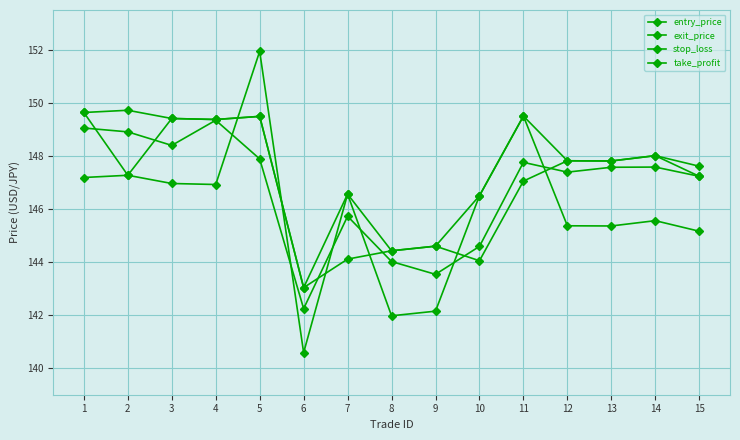

Reading right to left, what are all the values shown in this chart?

entry_price: 147.2	147.6	147.6	147.4	147.8	144.6	143.5	144.0	145.7	142.2	147.9	149.3	148.4	148.9	149.1
exit_price: 147.2	148.0	147.8	147.8	149.5	146.5	144.6	144.4	146.6	143.0	149.5	149.4	149.4	147.3	149.6
stop_loss: 147.6	148.0	147.8	147.8	147.1	144.1	144.6	144.4	144.1	143.0	149.5	149.4	149.4	149.7	149.6
take_profit: 145.2	145.6	145.4	145.4	149.5	146.5	142.1	142.0	146.6	140.6	151.9	146.9	147.0	147.3	147.2